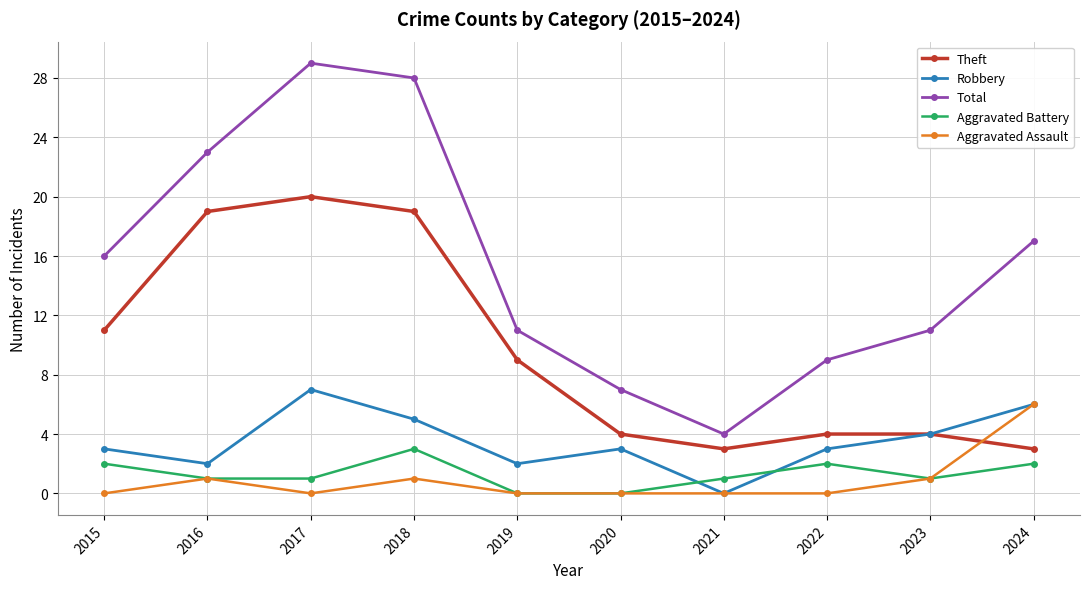

Which category has the lowest value in the Robbery series?

2021